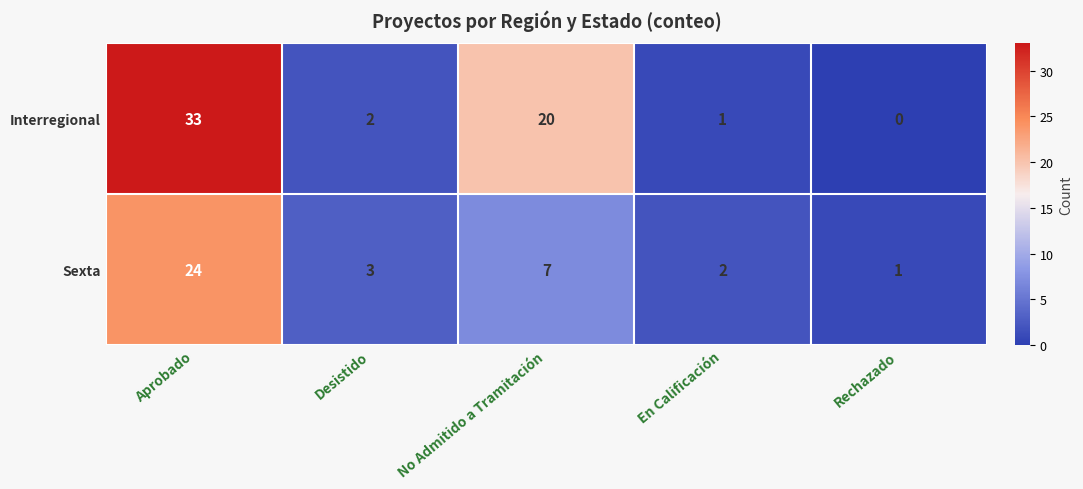

Reading left to right, transcribe all the data shown in this chart.

Interregional: Aprobado=33	Desistido=2	No Admitido a Tramitación=20	En Calificación=1	Rechazado=0
Sexta: Aprobado=24	Desistido=3	No Admitido a Tramitación=7	En Calificación=2	Rechazado=1